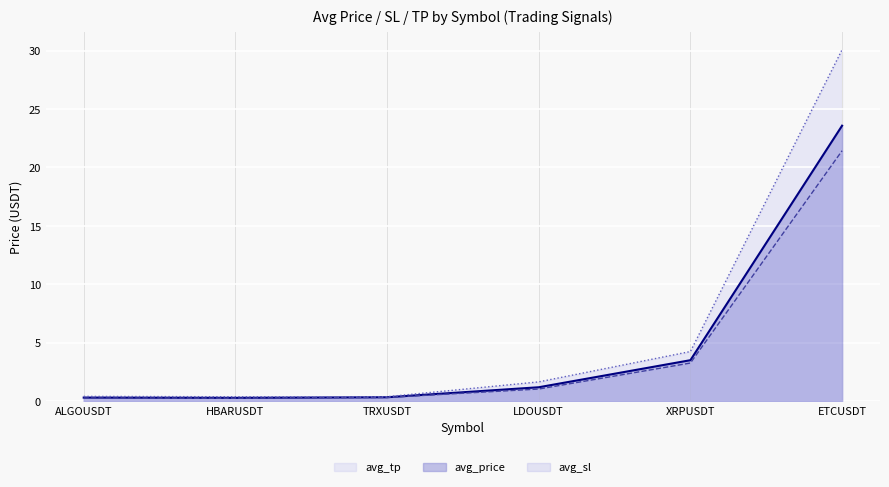

True or false: avg_tp (line) and avg_price (line) intersect in this chart.

False